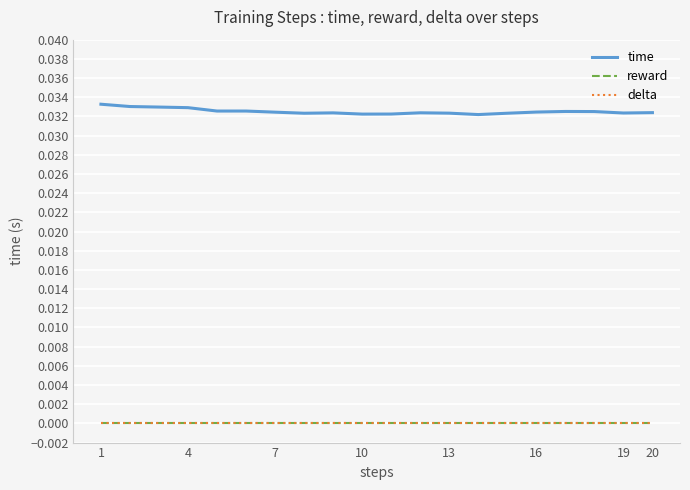

True or false: reward has more than 2 interior local peaks.

False